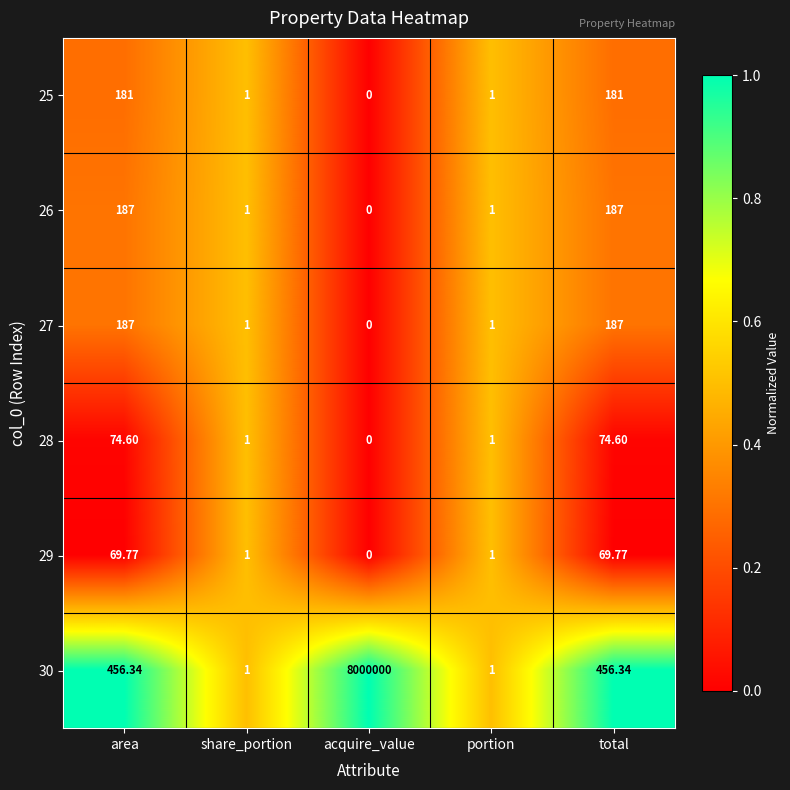

At how many categories does at least one series exceed 0?

5